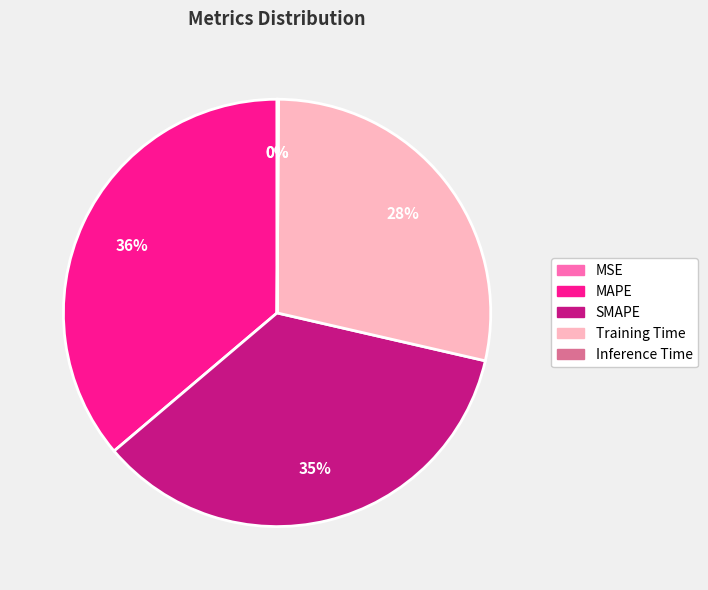

To the nearest percent, what is the average slice percentage?

20%